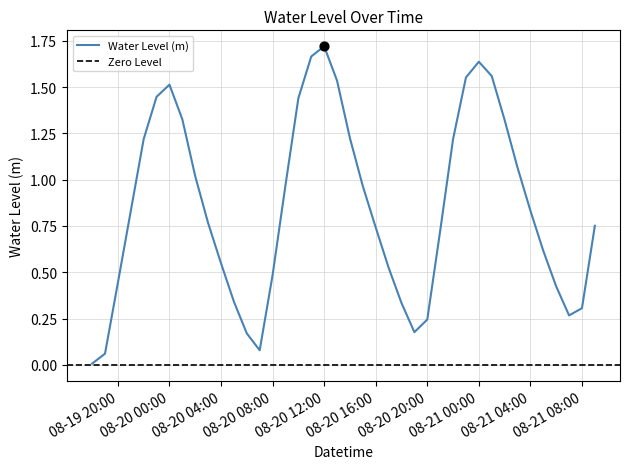

What is the change in value from 08-19 20:00 to 08-21 00:00?

+1.2